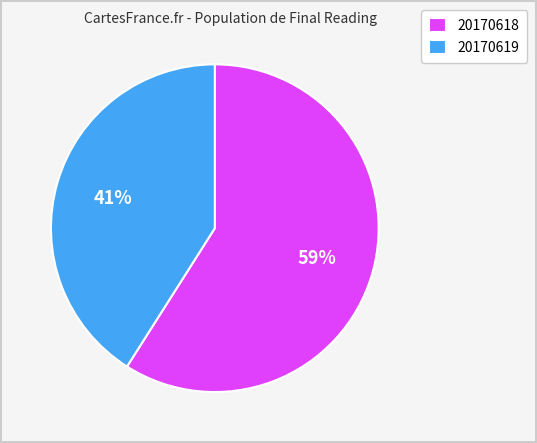

Between 20170618 and 20170619, which is larger?

20170618